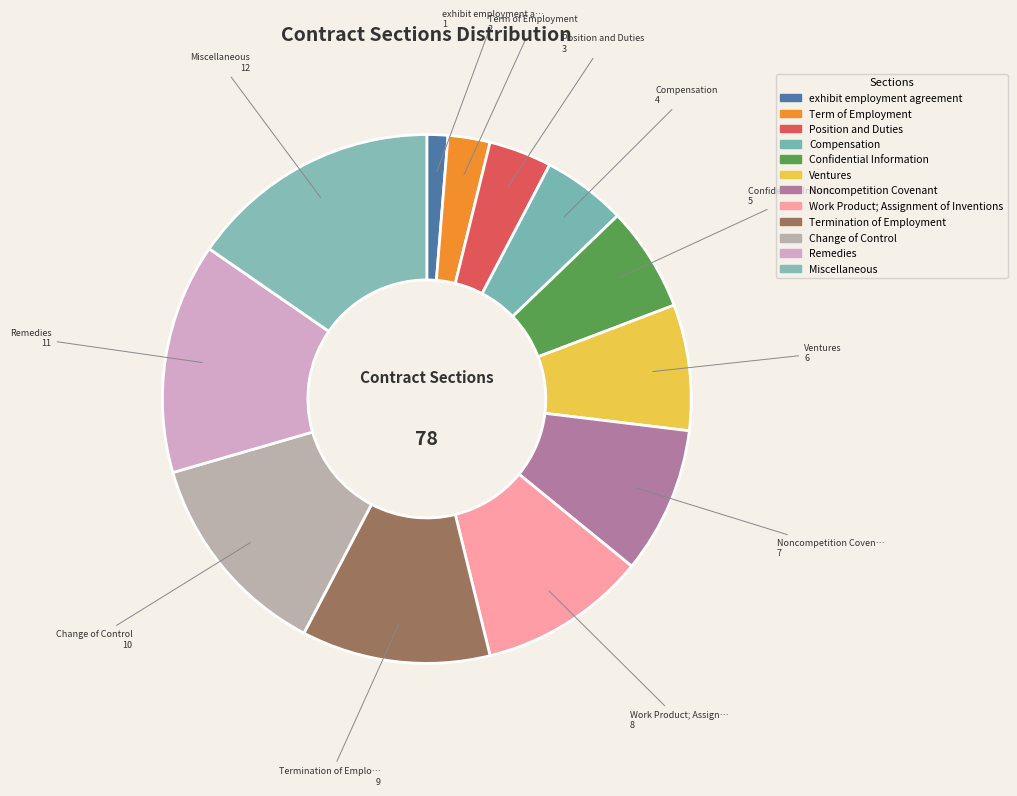

Count the number of slices in the pie.

12